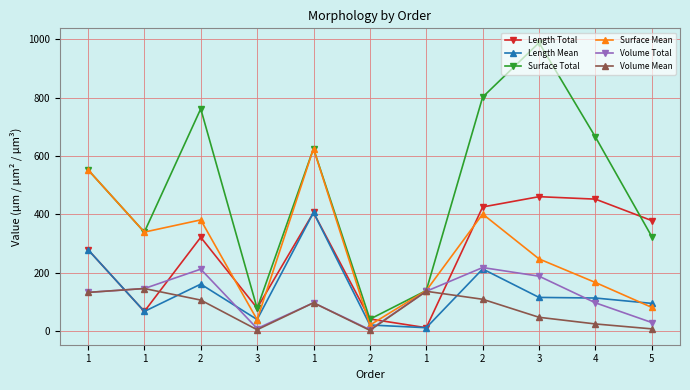

What are all the series names shown in the legend?

Length Total, Length Mean, Surface Total, Surface Mean, Volume Total, Volume Mean